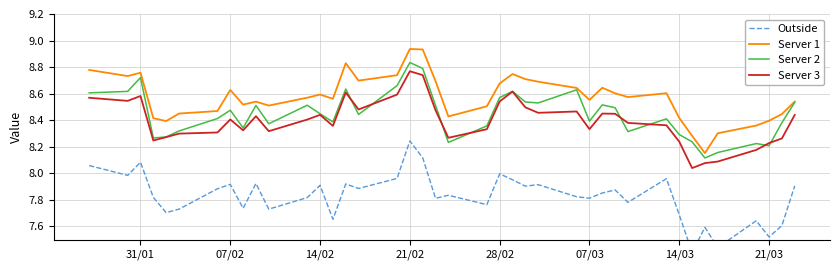

What is the average value of the Outside series?

7.8